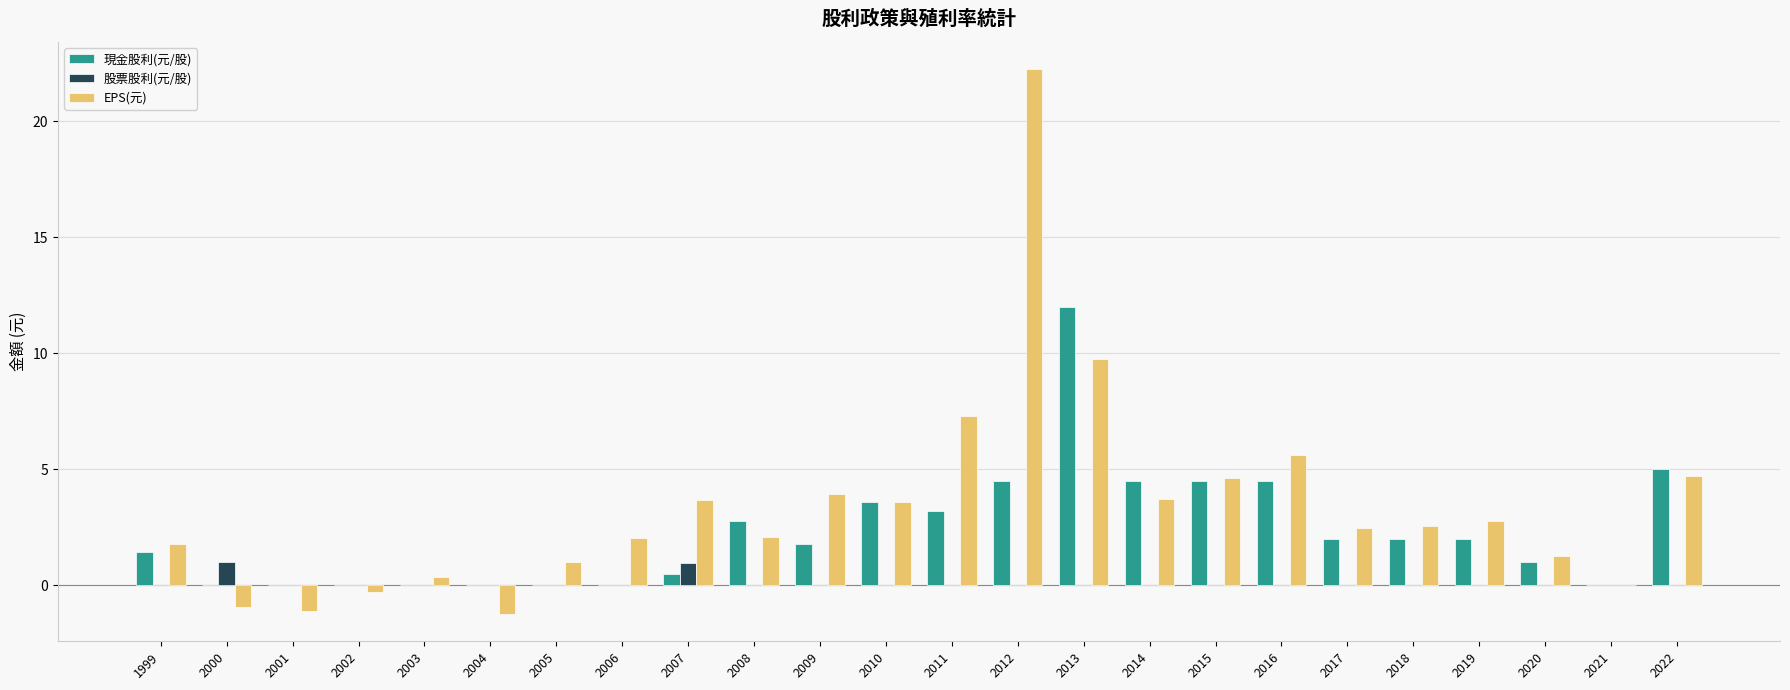

Are the bars grouped side by side (vs. stacked)?

Yes